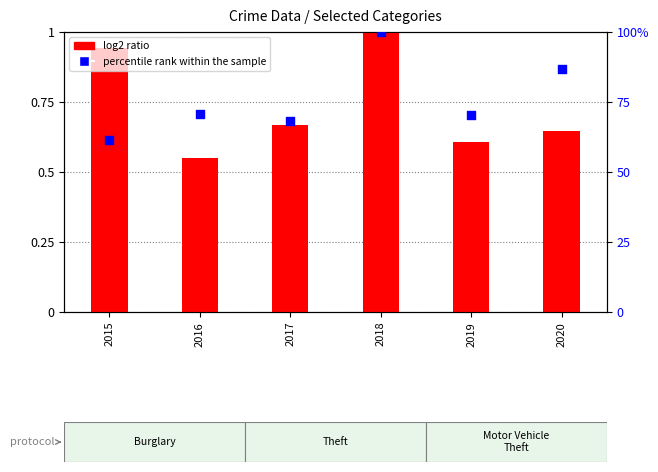

Which series has the largest total across all categories?

percentile rank within the sample